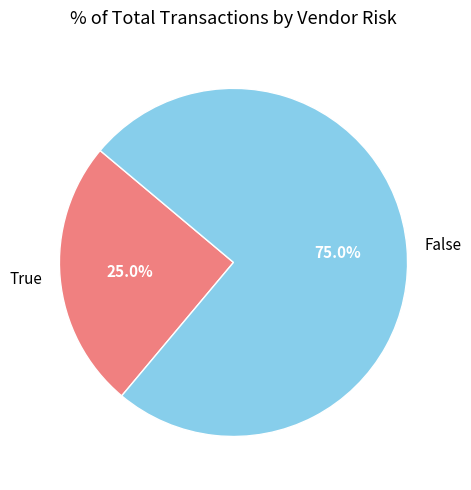

Count the number of slices in the pie.

2